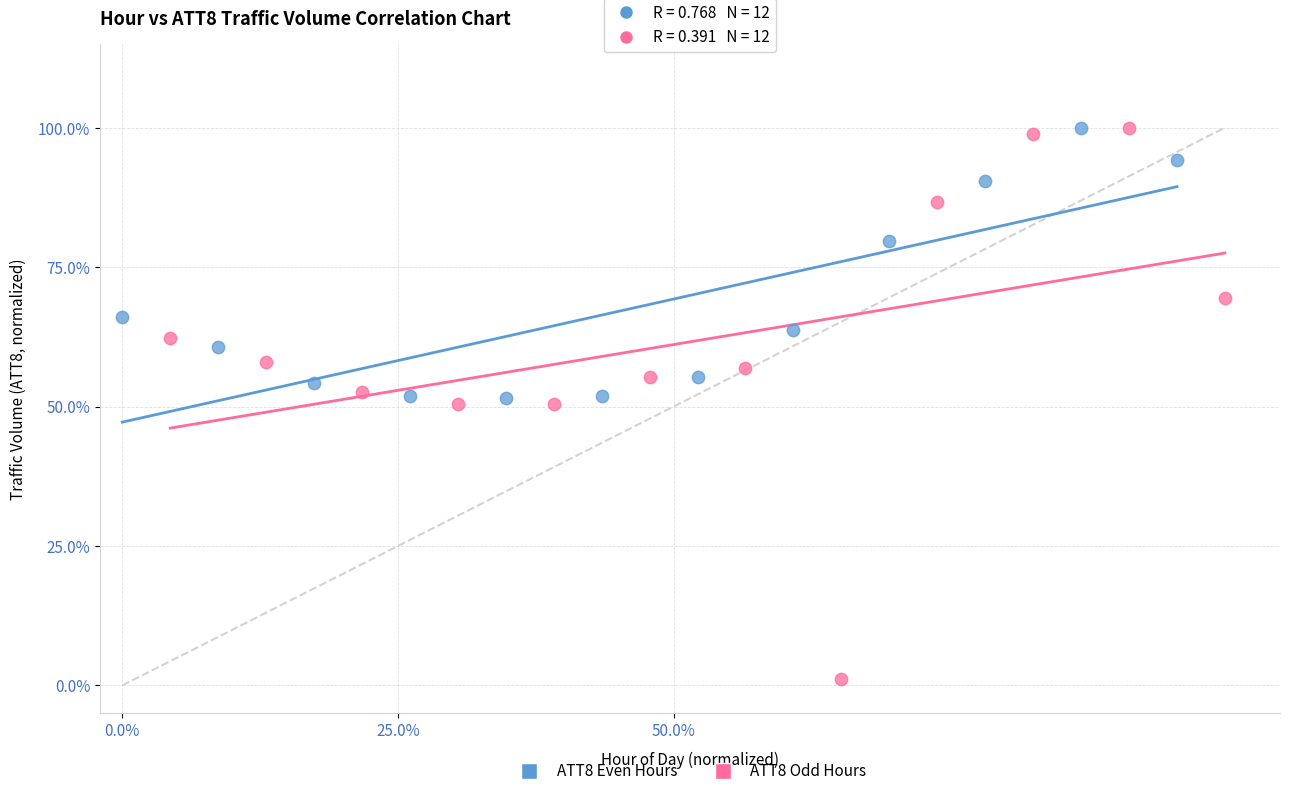

Which series contains the lowest Y value?

ATT8 Odd Hours